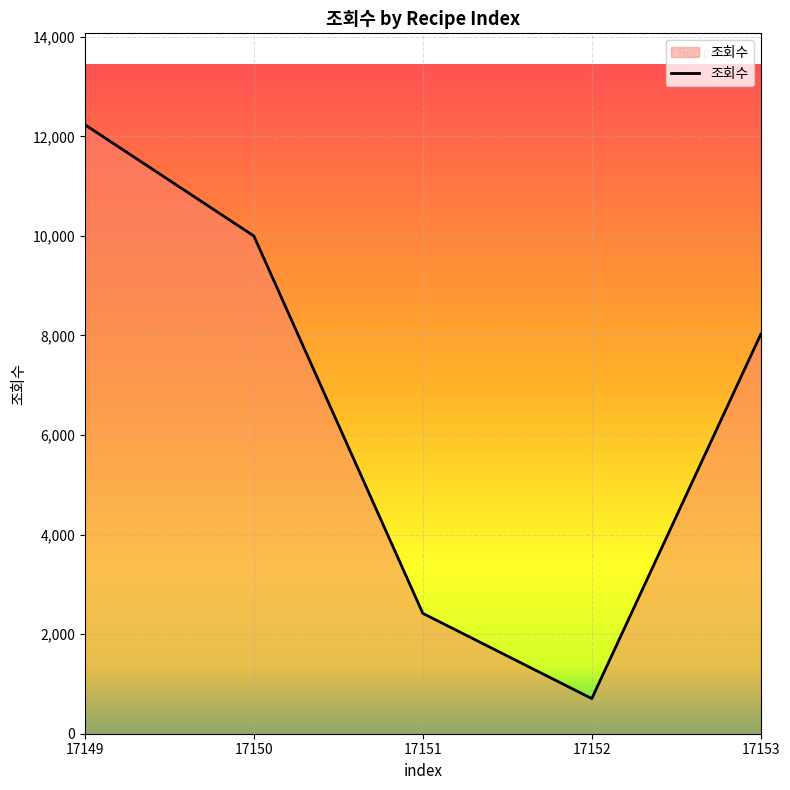

How many interior local valleys (lower than both neighbors) does the data have?

1